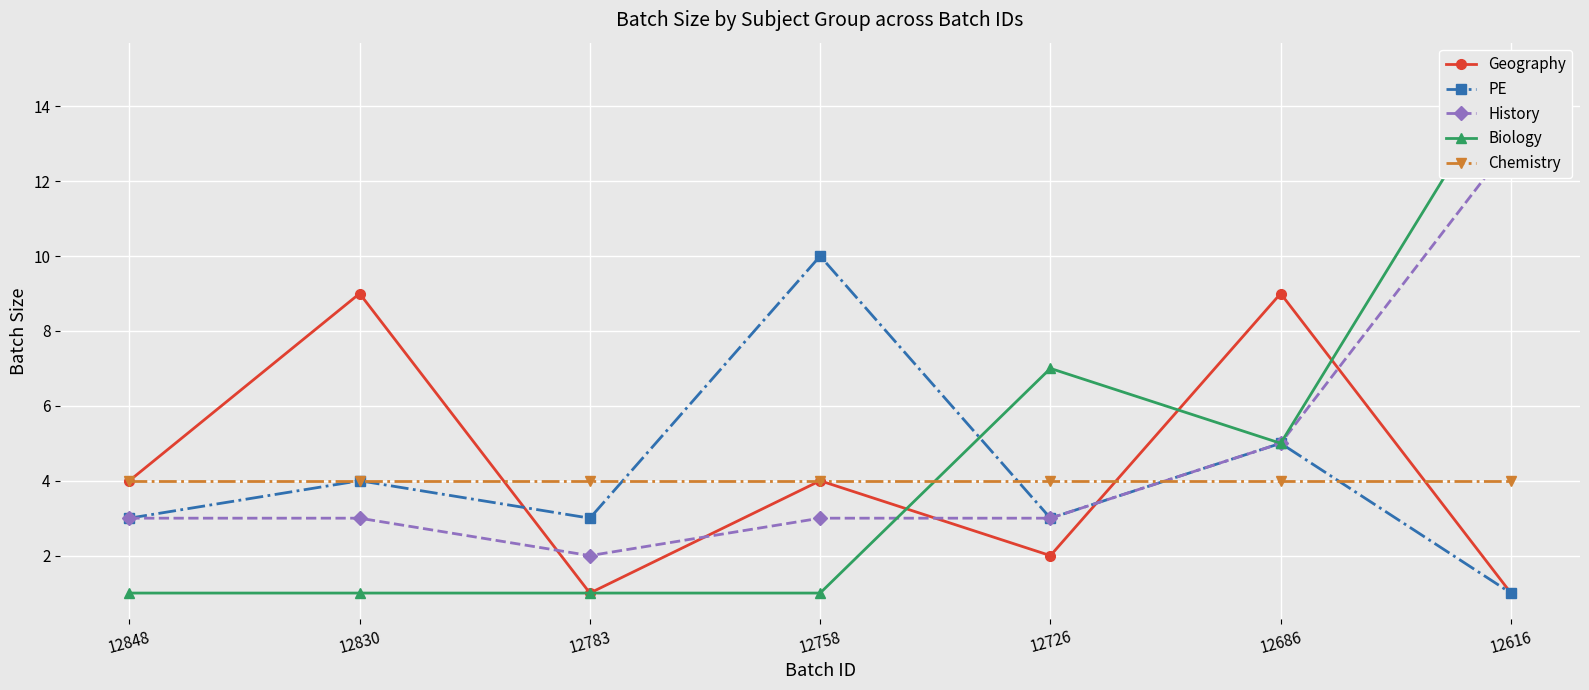

Which series has the largest range (max minus min)?

Biology